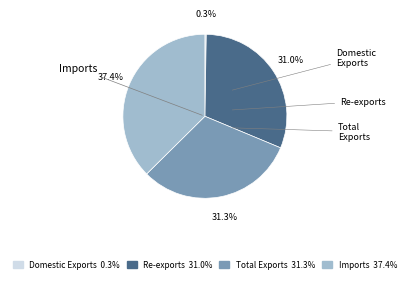

What is the largest slice in the pie chart?

Imports